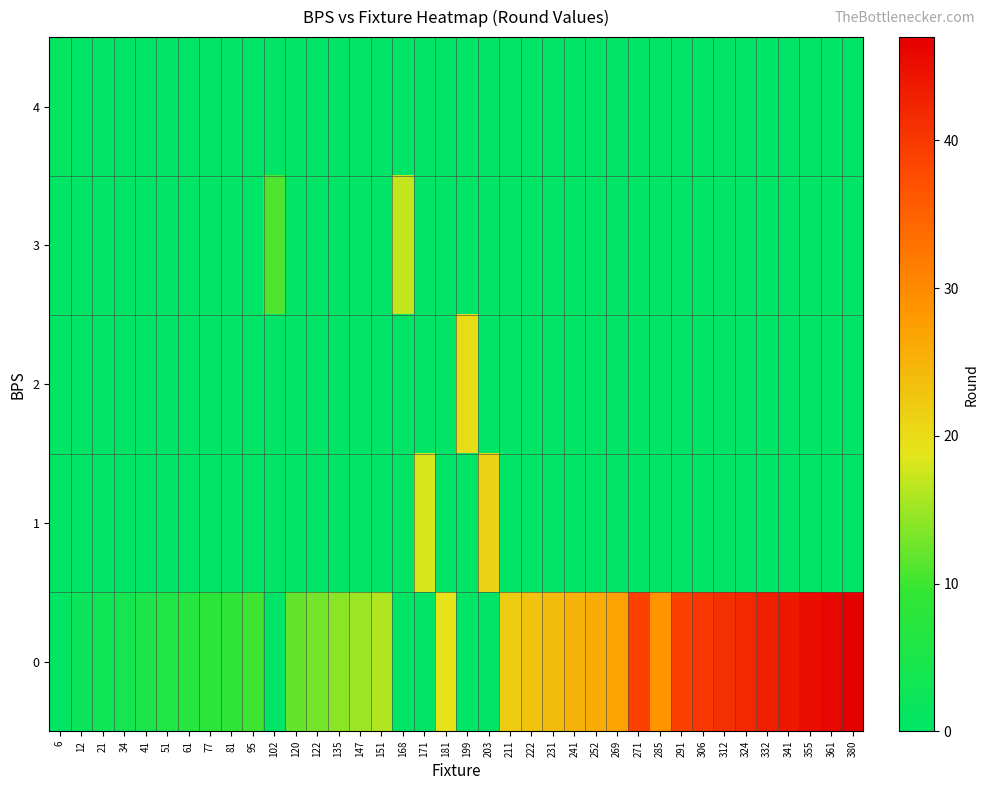

Rank the series by their maximum value, from highest to lowest.

row_0, row_1, row_2, row_3, row_4